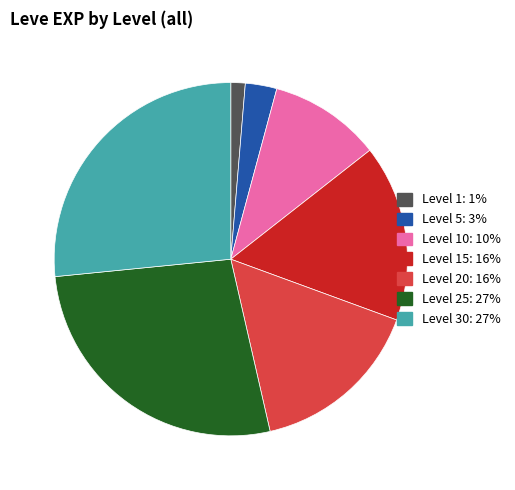

How many segments does this pie chart have?

7